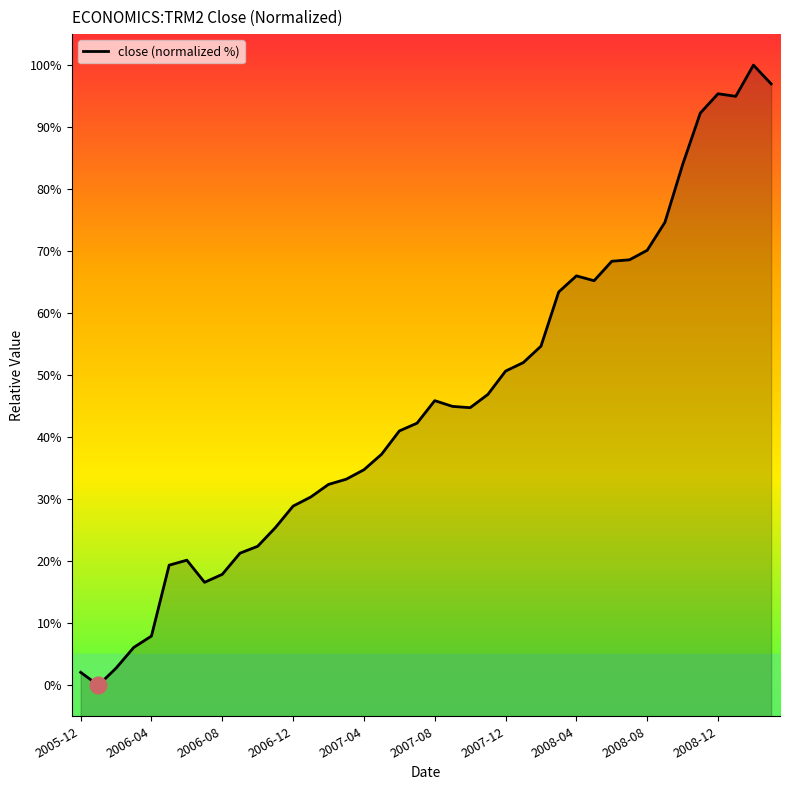

How many lines are shown in the chart?

1